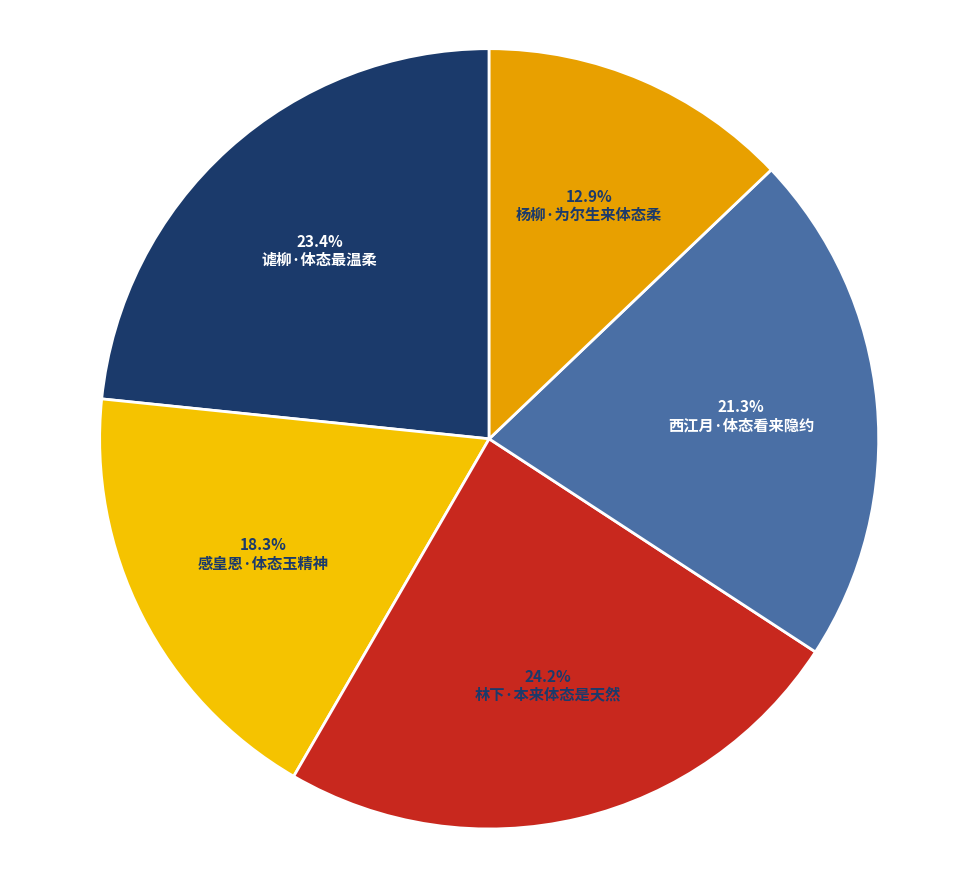

Rank the categories by value from highest to lowest.

林下·本来体态是天然, 谑柳·体态最温柔, 西江月·体态看来隐约, 感皇恩·体态玉精神, 杨柳·为尔生来体态柔